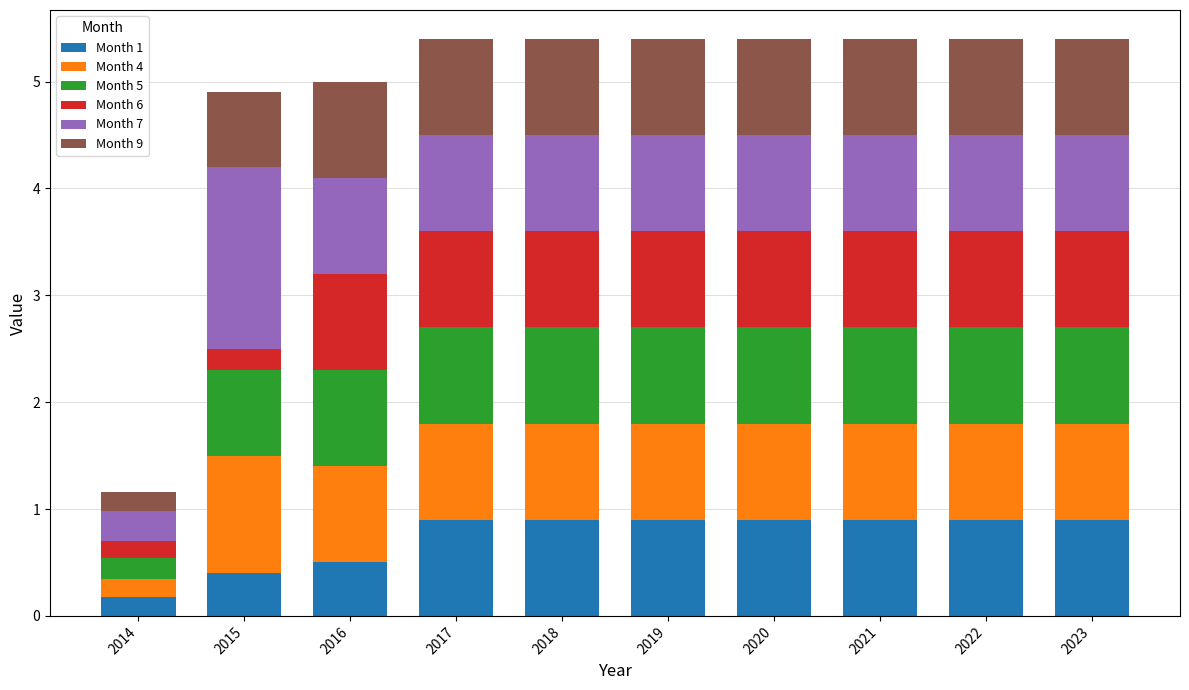

What is the highest value of the Month 1 series?

0.9